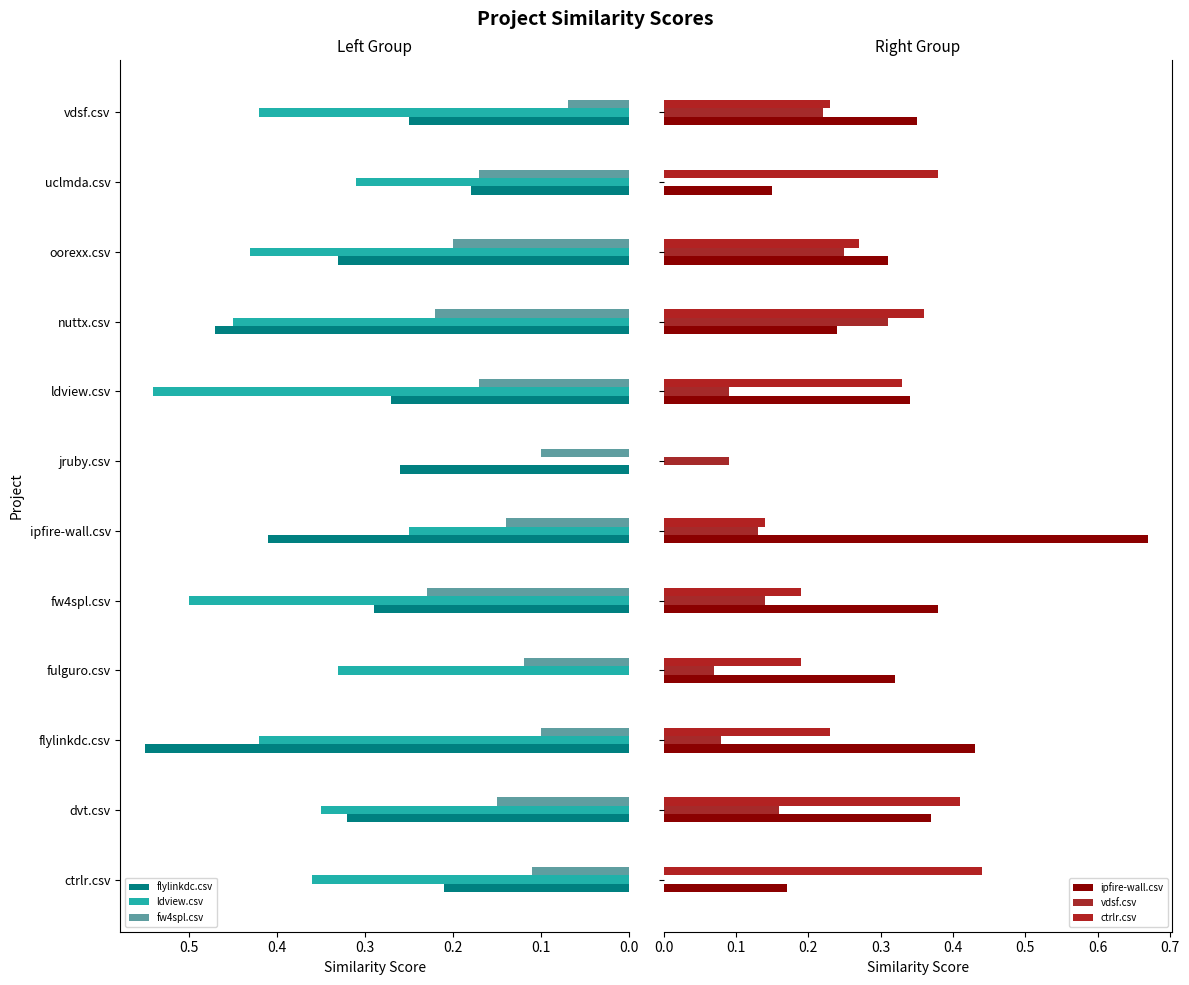

The flylinkdc.csv series shows 0.6 at dvt.csv. True or false?

False